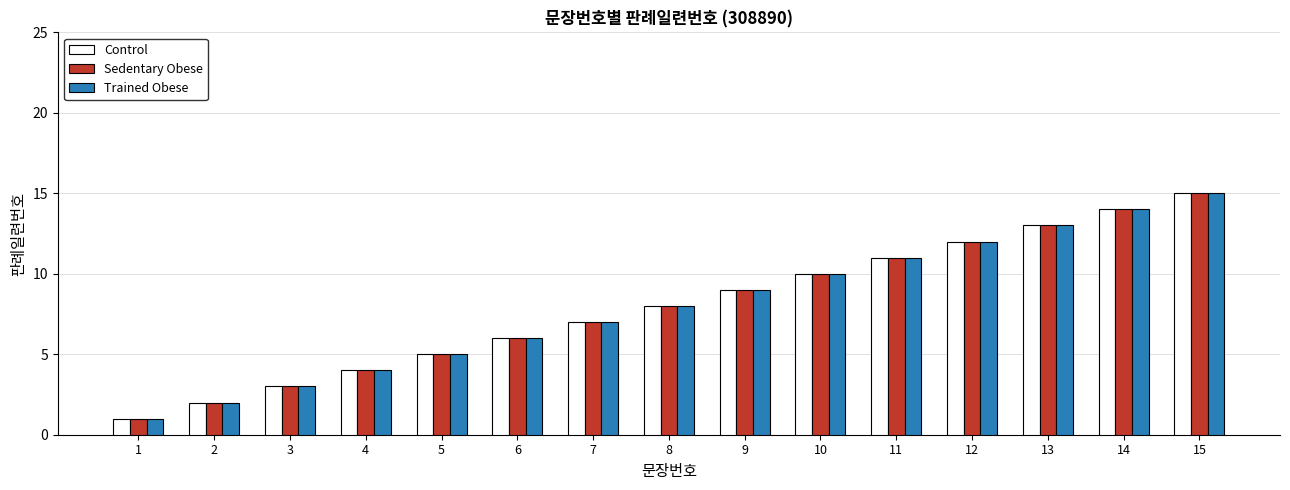

What is the sum of the Control values at 7 and 10?

17